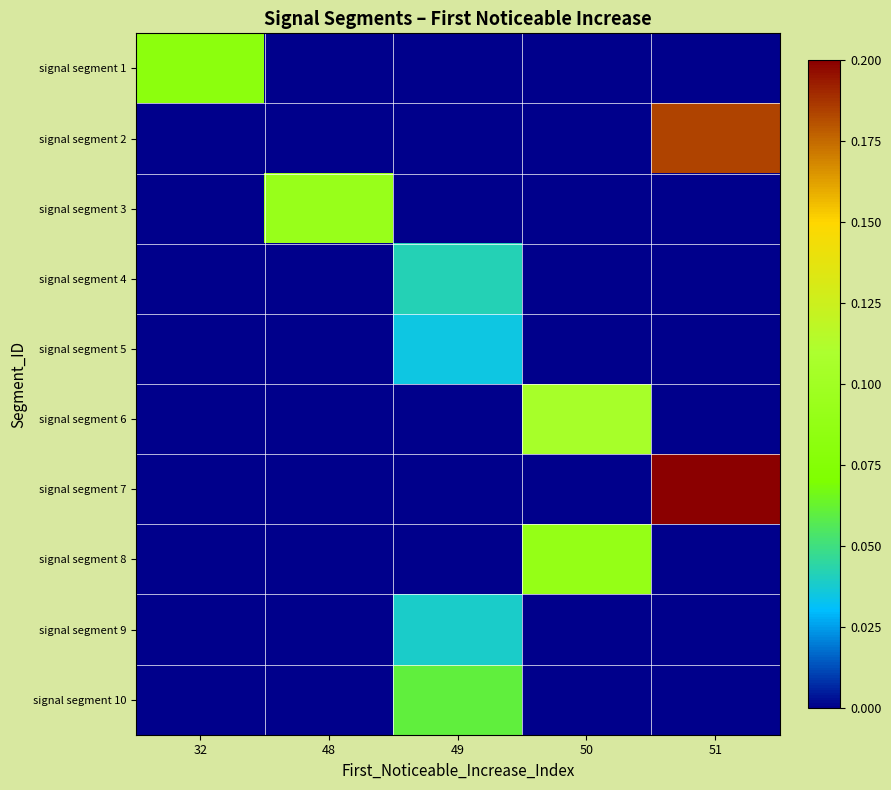

Reading left to right, what are all the values shown in this chart?

signal segment 1: 32=0.1	48=0.0	49=0.0	50=0.0	51=0.0
signal segment 2: 32=0.0	48=0.0	49=0.0	50=0.0	51=0.2
signal segment 3: 32=0.0	48=0.1	49=0.0	50=0.0	51=0.0
signal segment 4: 32=0.0	48=0.0	49=0.0	50=0.0	51=0.0
signal segment 5: 32=0.0	48=0.0	49=0.0	50=0.0	51=0.0
signal segment 6: 32=0.0	48=0.0	49=0.0	50=0.1	51=0.0
signal segment 7: 32=0.0	48=0.0	49=0.0	50=0.0	51=0.2
signal segment 8: 32=0.0	48=0.0	49=0.0	50=0.1	51=0.0
signal segment 9: 32=0.0	48=0.0	49=0.0	50=0.0	51=0.0
signal segment 10: 32=0.0	48=0.0	49=0.1	50=0.0	51=0.0